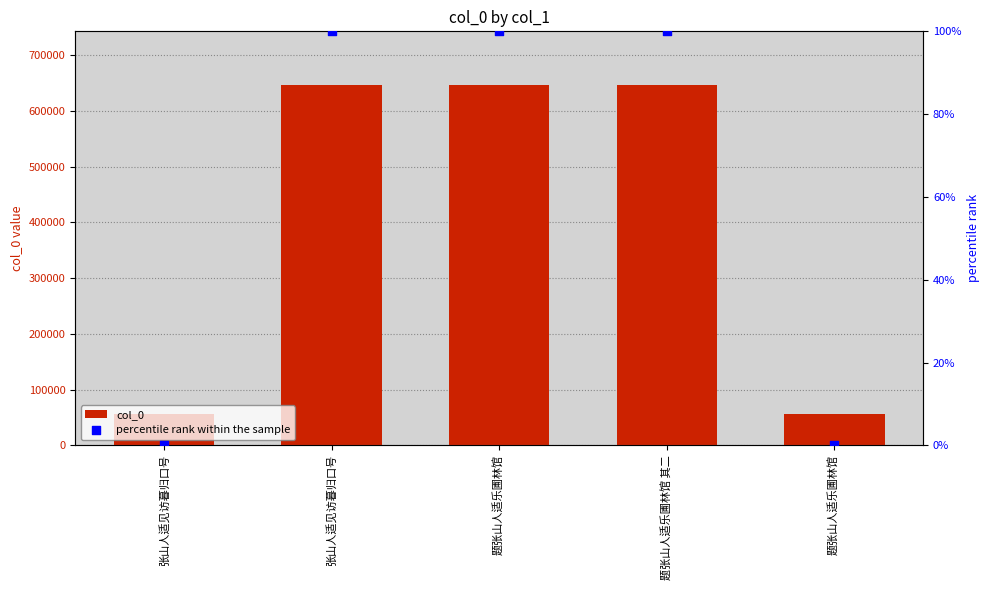

Which series contains the lowest Y value?

percentile rank within the sample